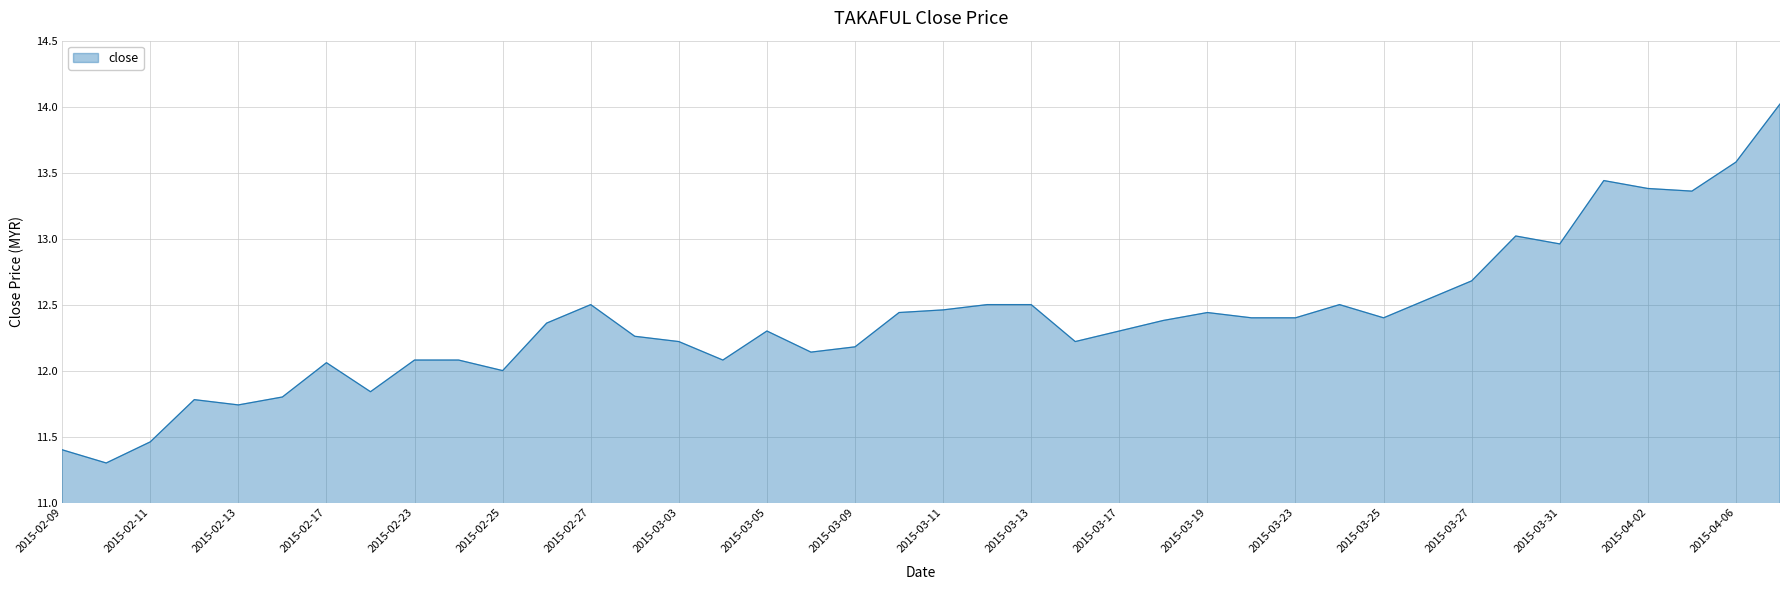

What is the minimum value shown in the chart?

11.3